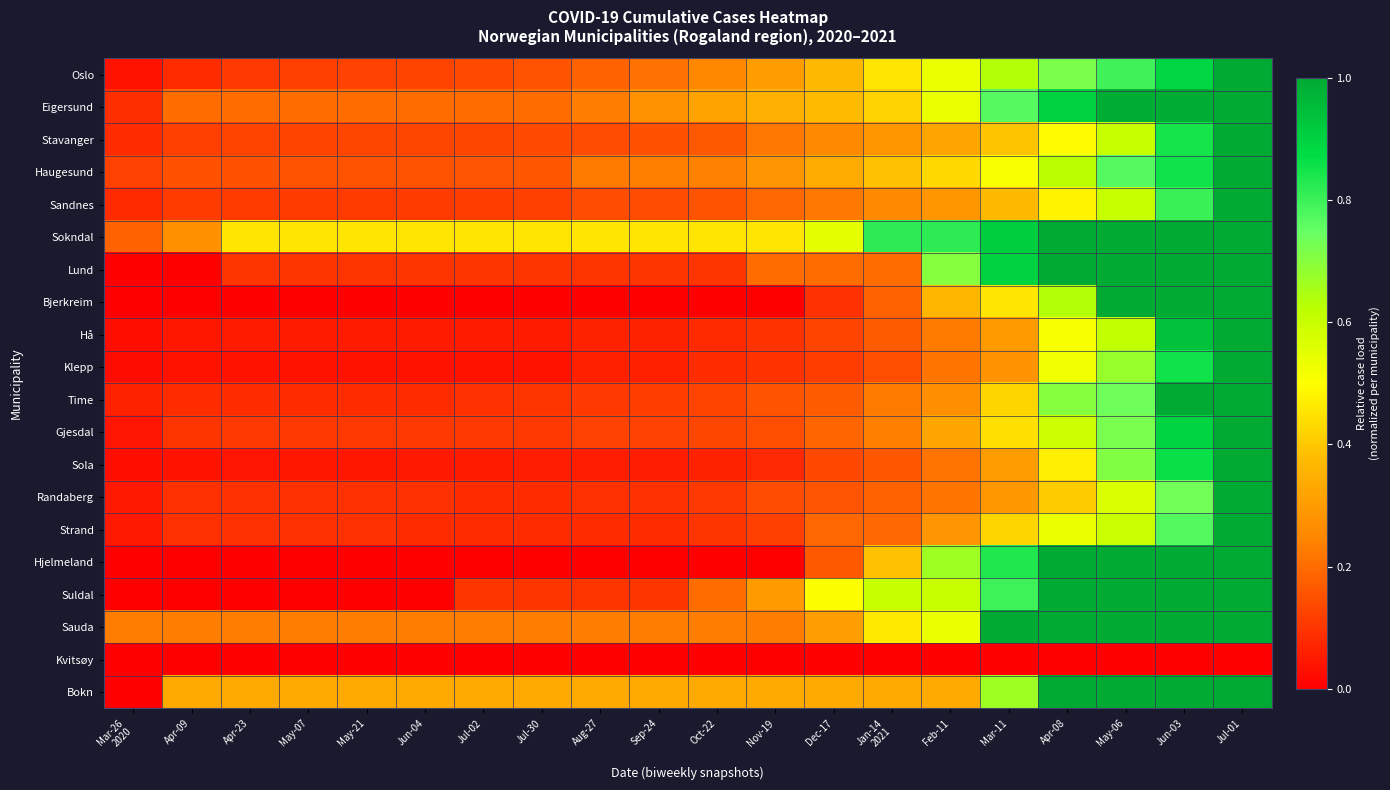

What is the difference between the highest and lowest values at Jul-30?

0.5